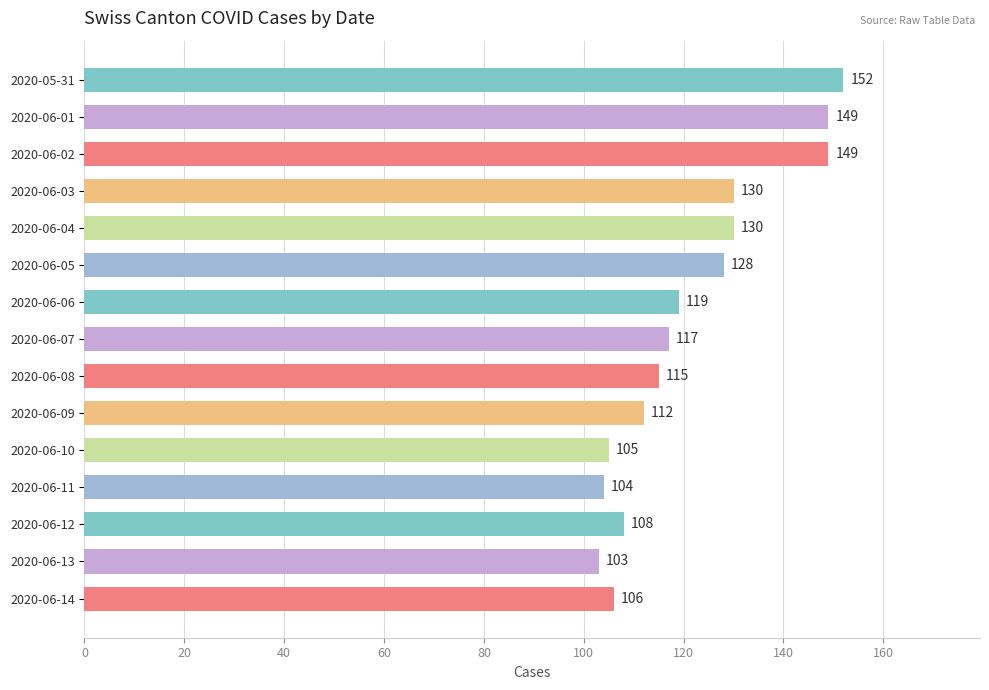

How many series are shown in this chart?

1